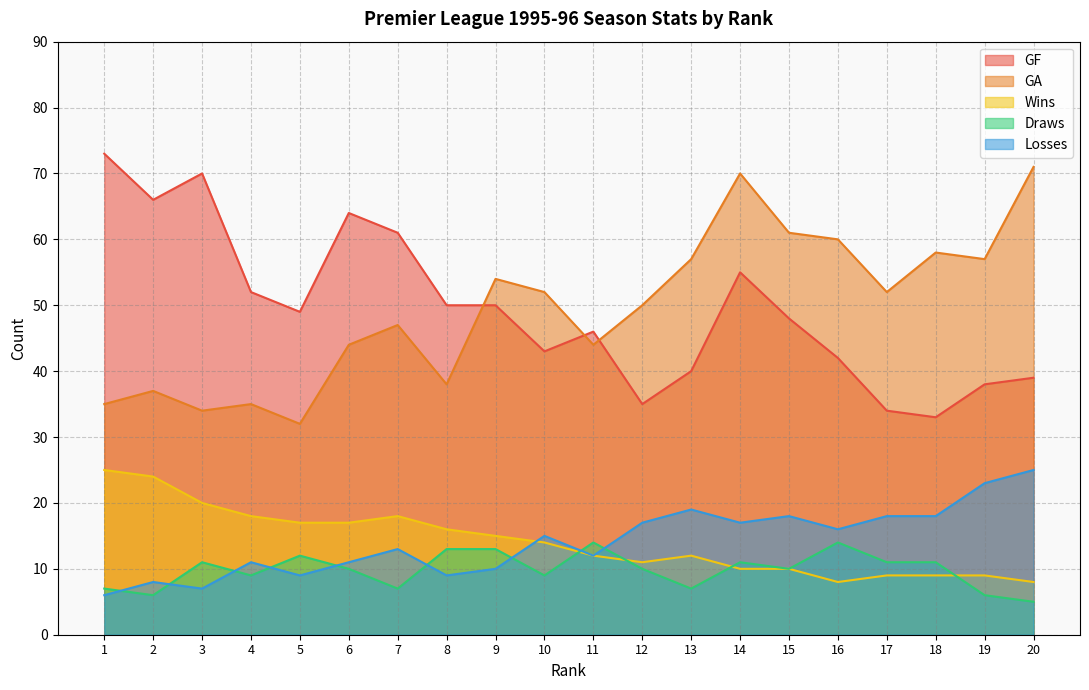

At 7, list the series in order from smallest to largest.

Draws, Losses, Wins, GA, GF